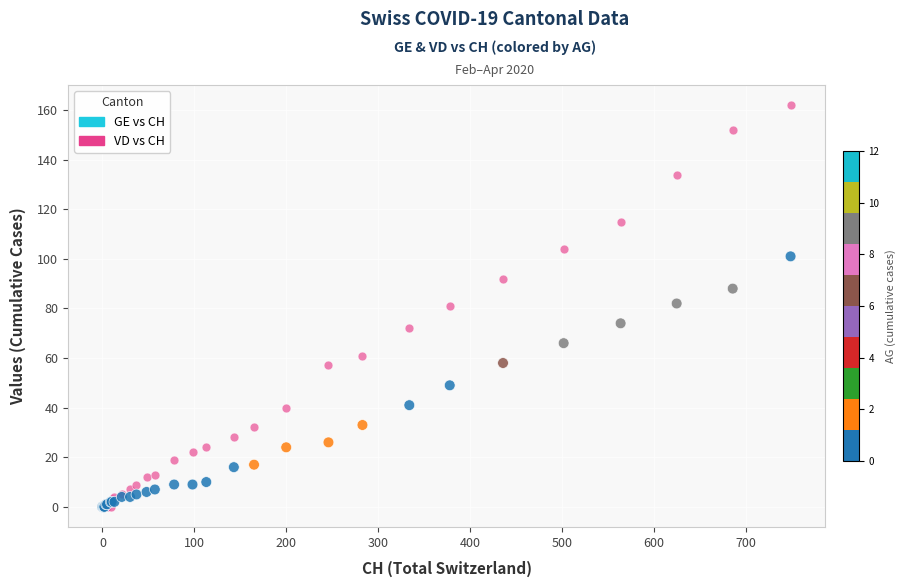

Which series has the widest spread of Y values?

VD vs CH